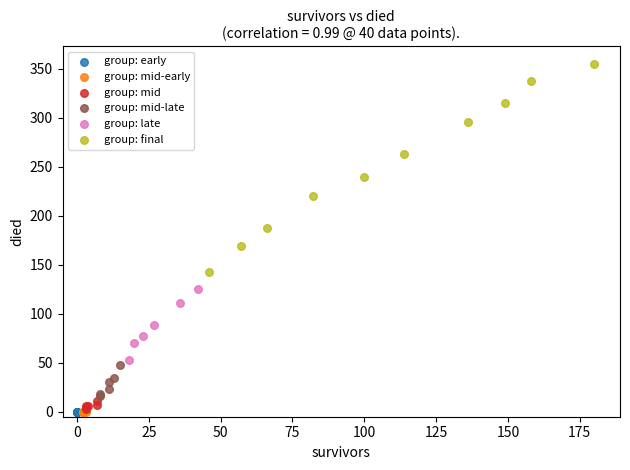

Which series contains the highest Y value?

group: final